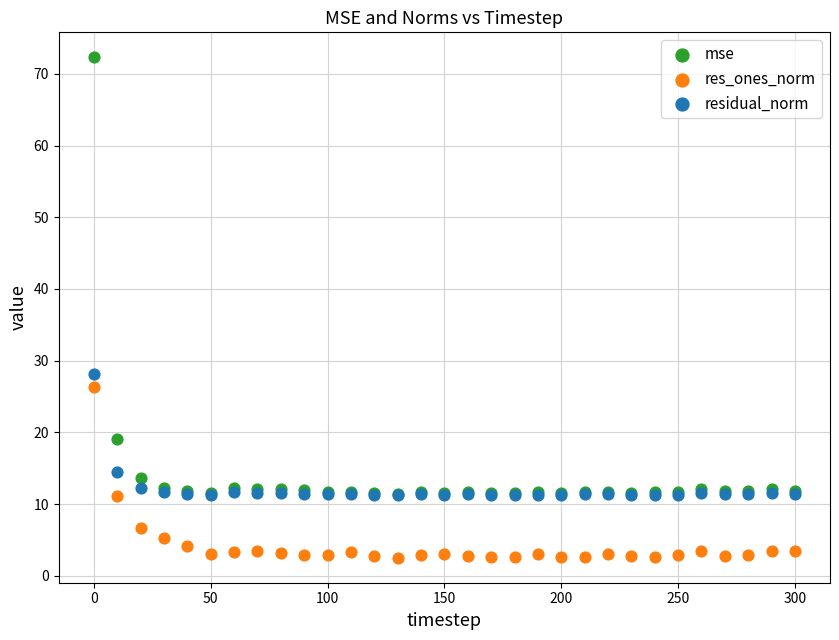

In the mse series, what Y value is closest to 41?

19.0